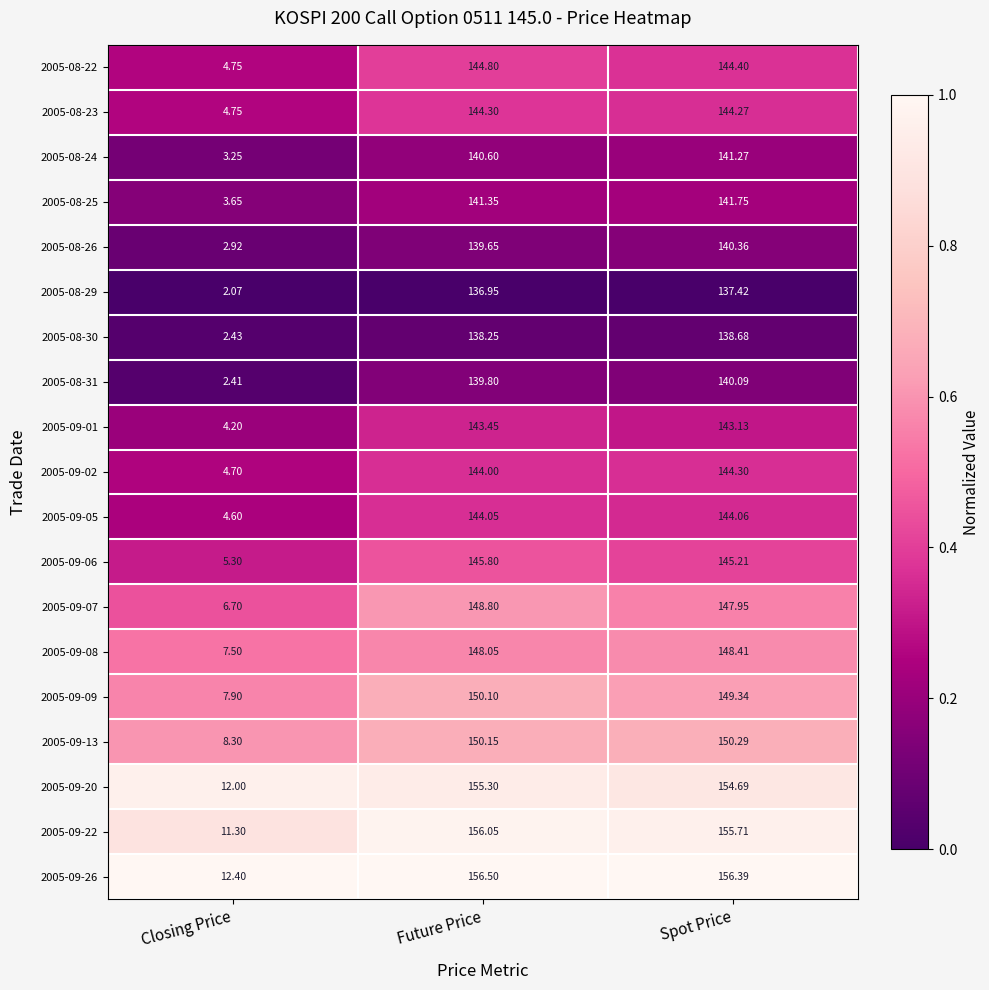

Which category has the highest value in the 2005-08-25 series?

Spot Price